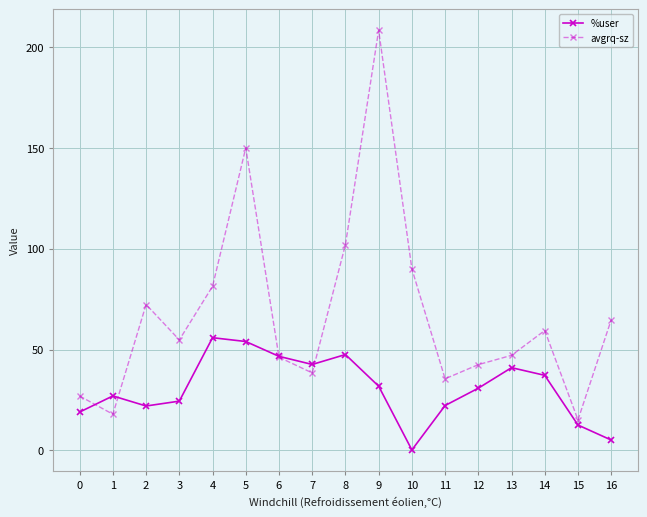

Is it true that avgrq-sz equals 167.6 at 8?

False